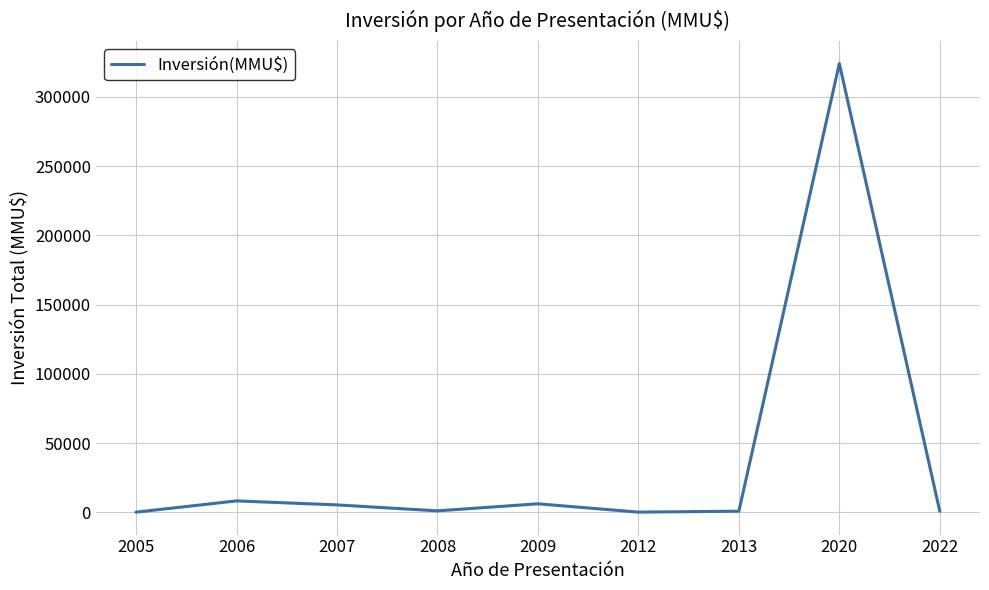

What is the sum of all values?

346212